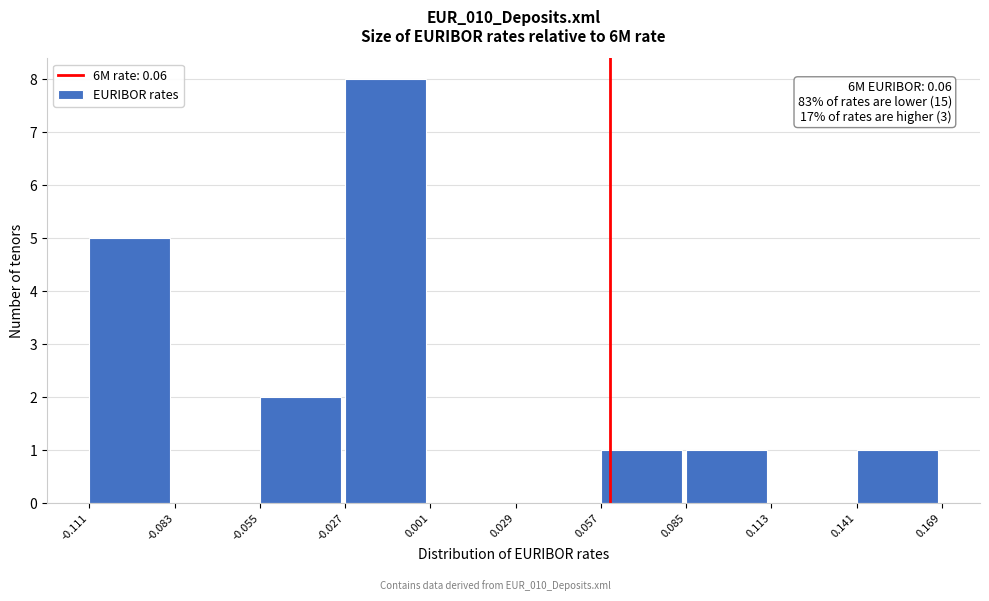

Over which range of the x-axis is the bar tallest?

-0.027 to 0.001